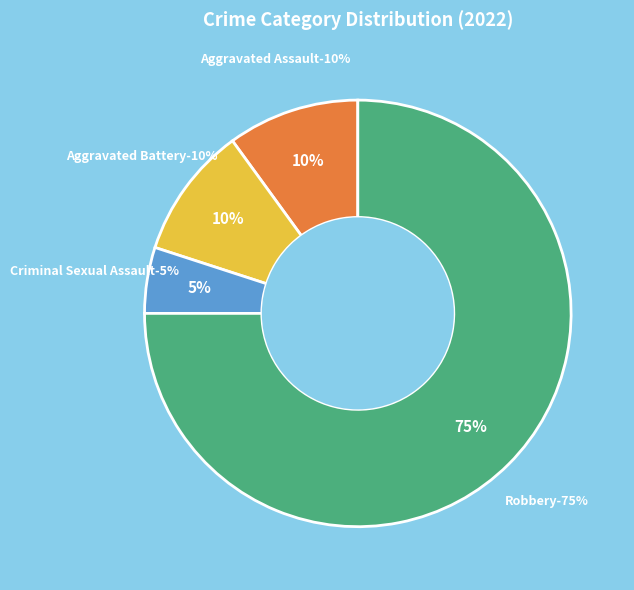

How many slices are in this pie chart?

4